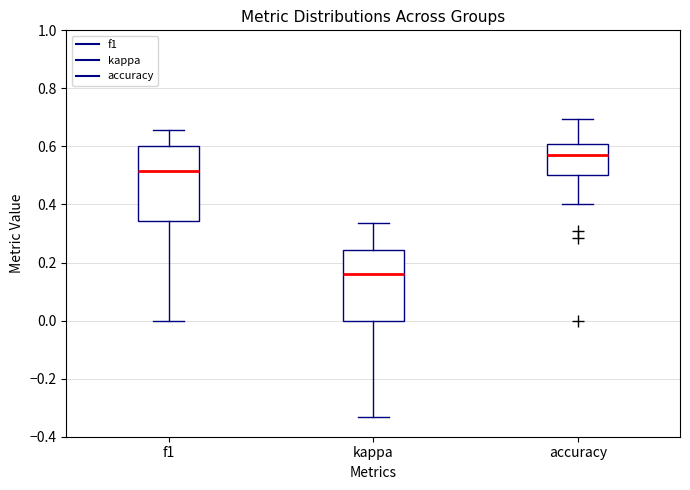

Where does the lower whisker of the box for accuracy end on the y-axis? The values are not printed on the chart, so give them approximately, as read against the axis.

0.40